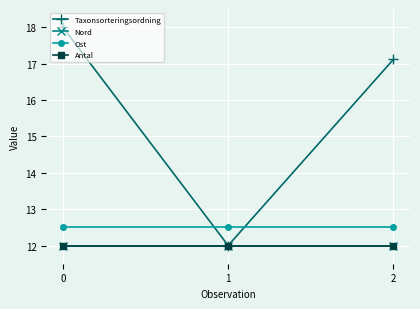

At which category does the chart reach its minimum across all series?

1